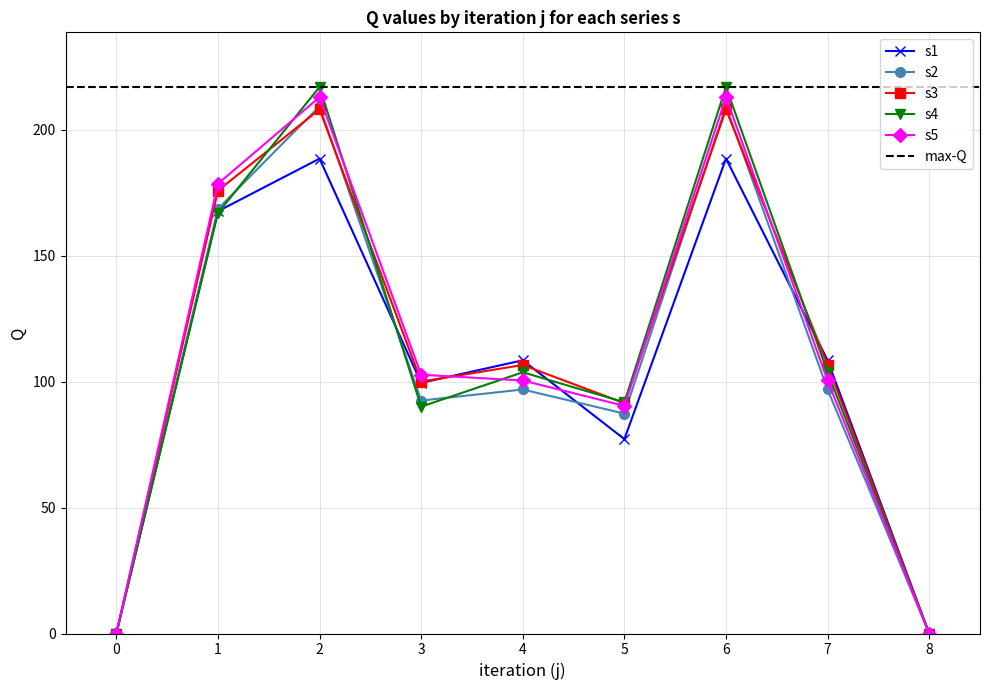

The s5 series shows 0.0 at 0. True or false?

True